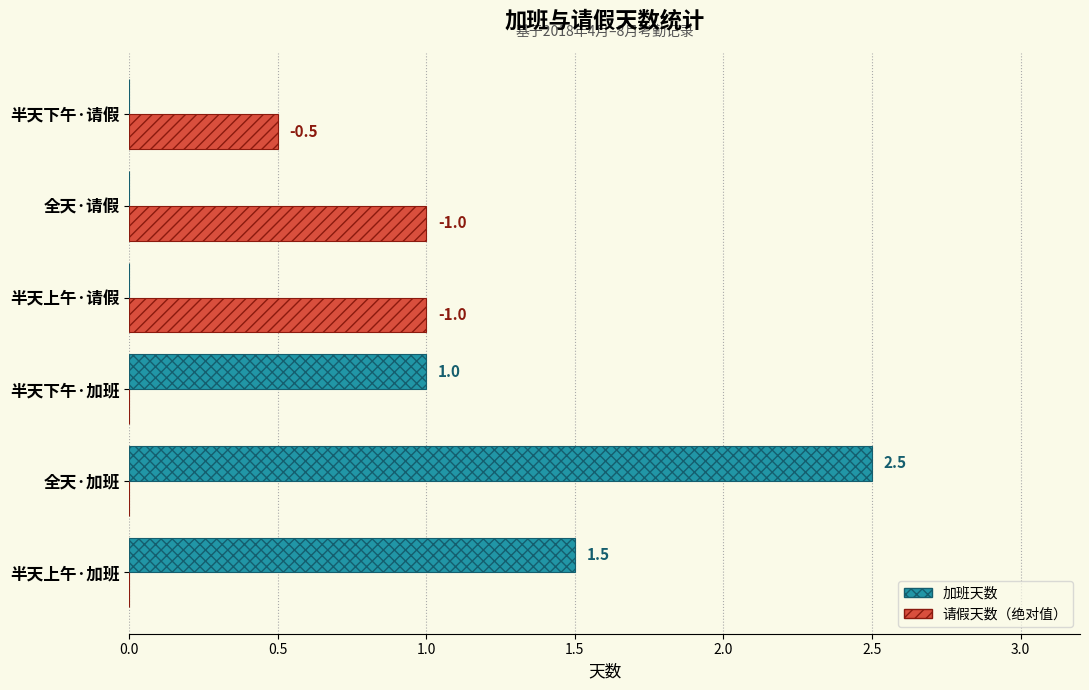

Which label corresponds to the largest value in the chart?

全天·加班